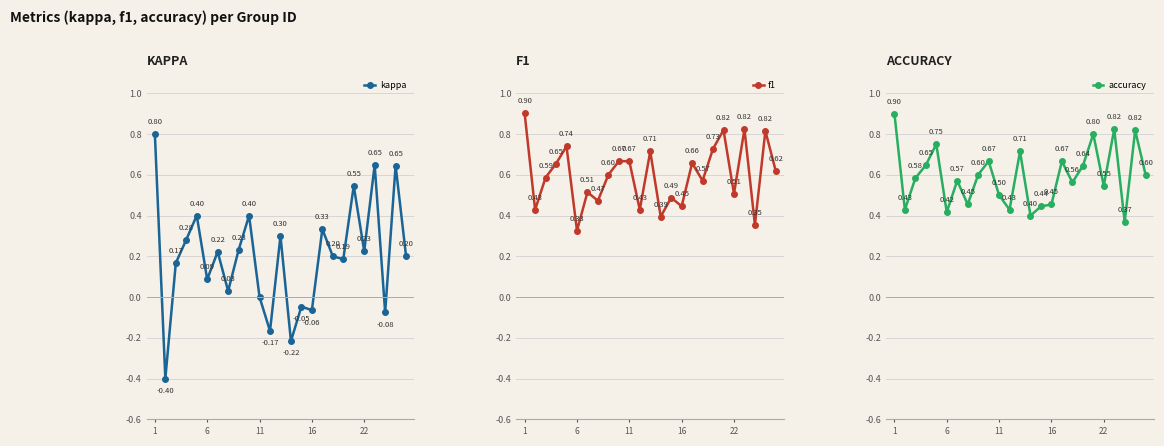

Which series changed the most between 14 and 18?

f1